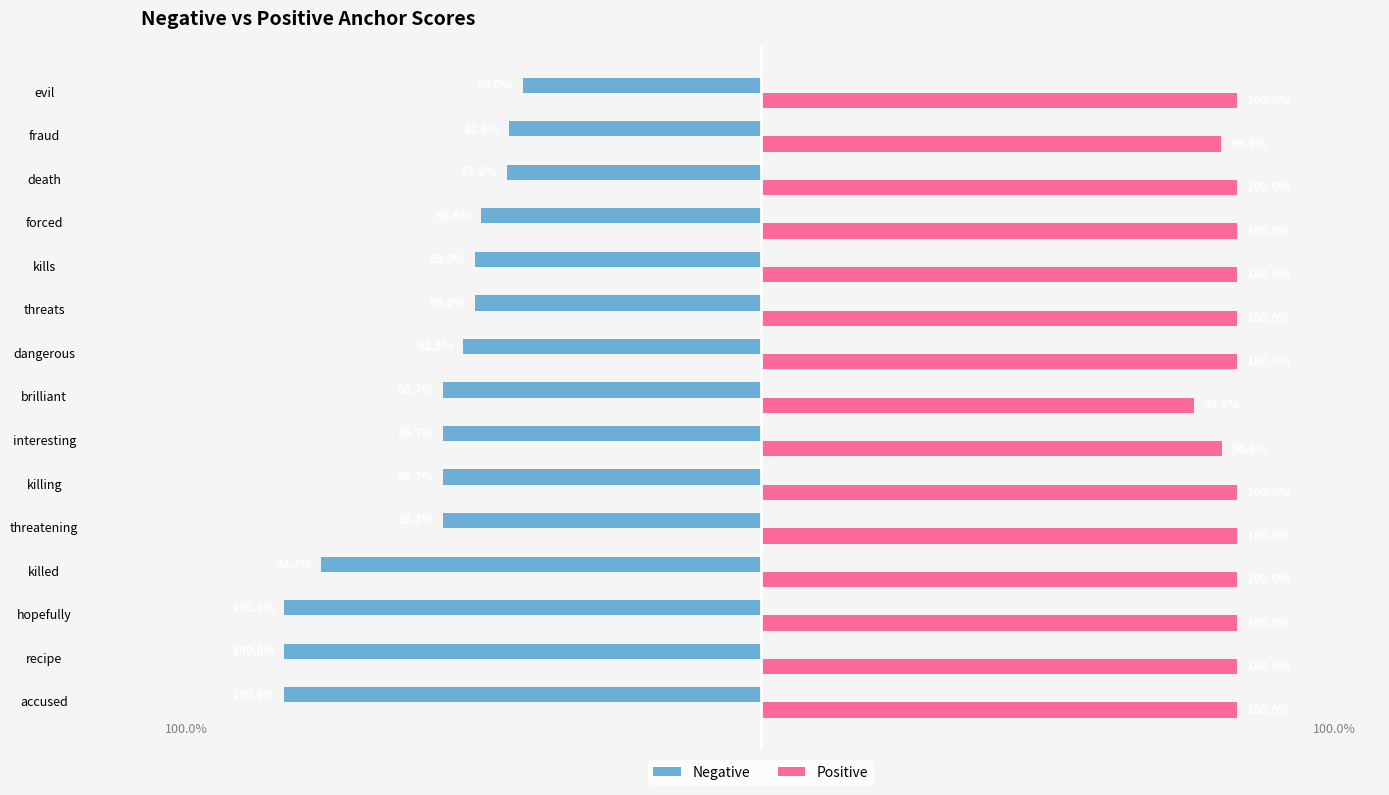

What is the average value of the Positive series?

1.0